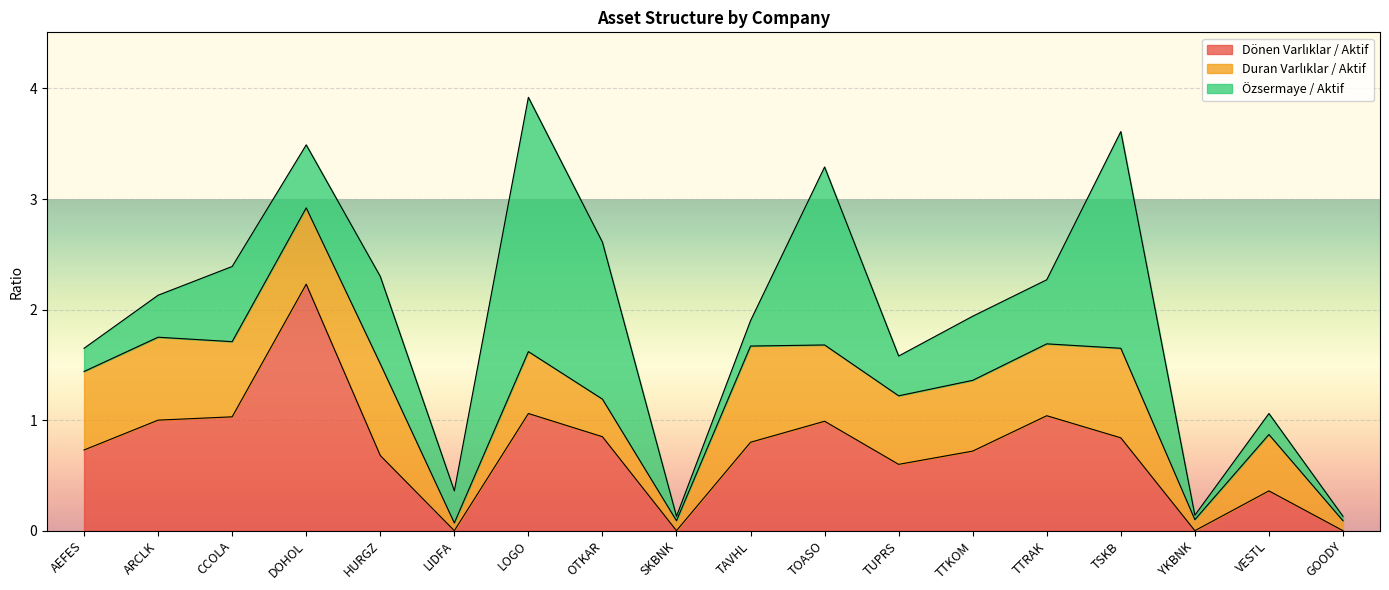

What is the difference between the maximum and minimum values in the Dönen Varlıklar / Aktif series?

2.2